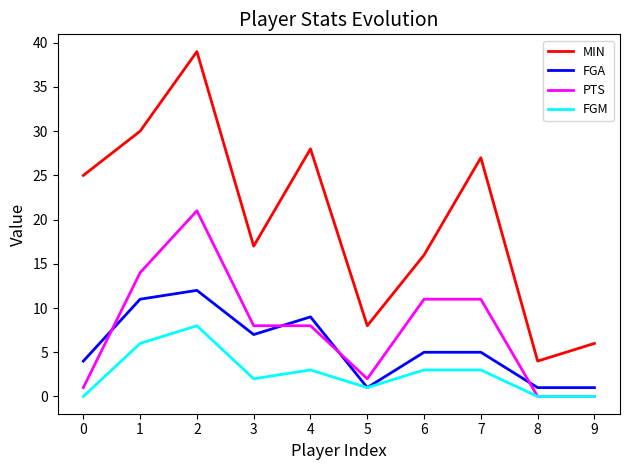

True or false: MIN and FGA cross at least once.

False